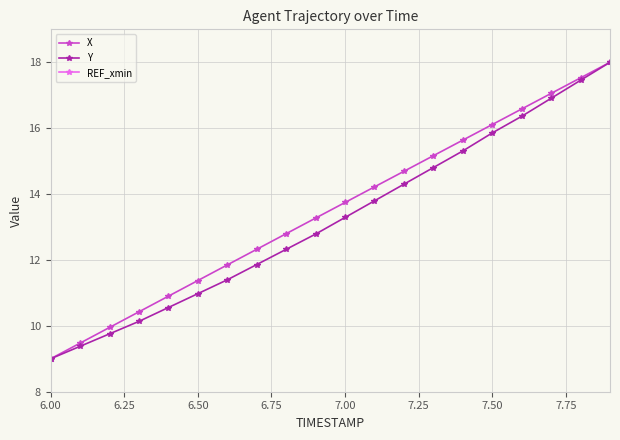

True or false: Y has a value of 13.3 at 7.00.

True